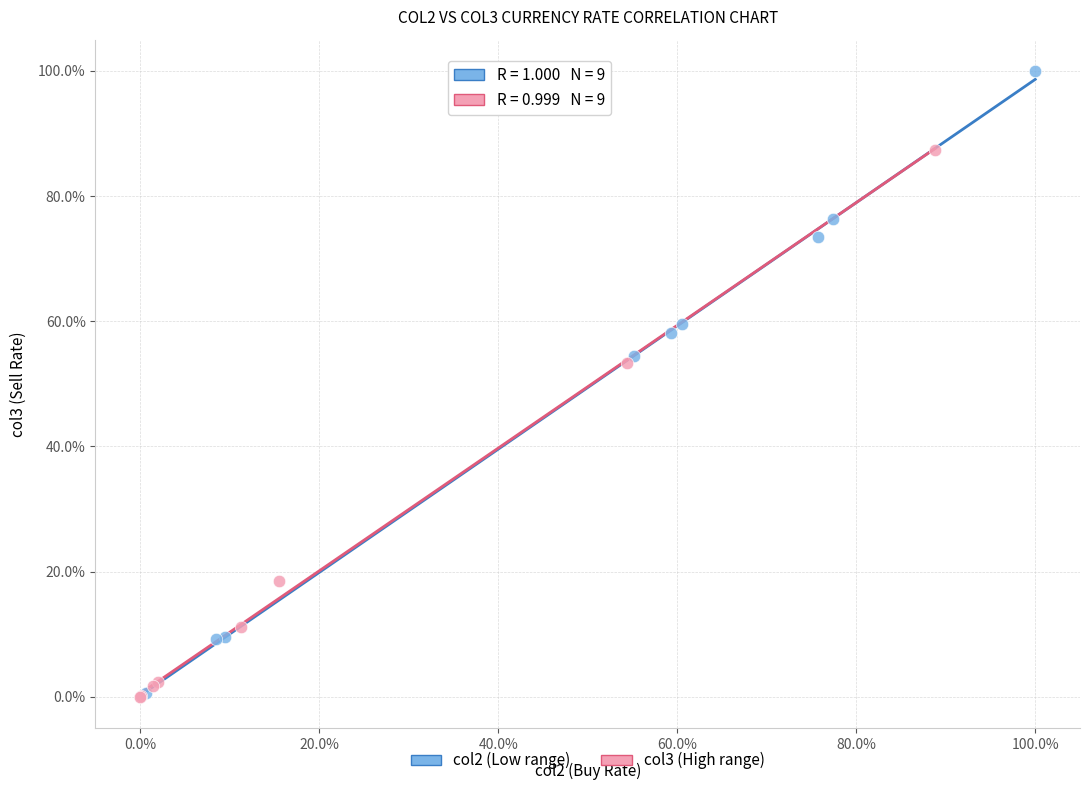

What are all the series names shown in the legend?

col2 (Low range), col3 (High range)